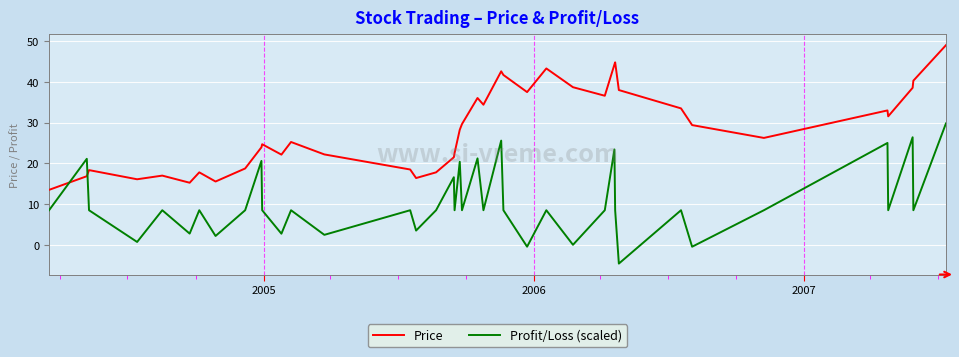

What is the greatest value displayed?

49.0